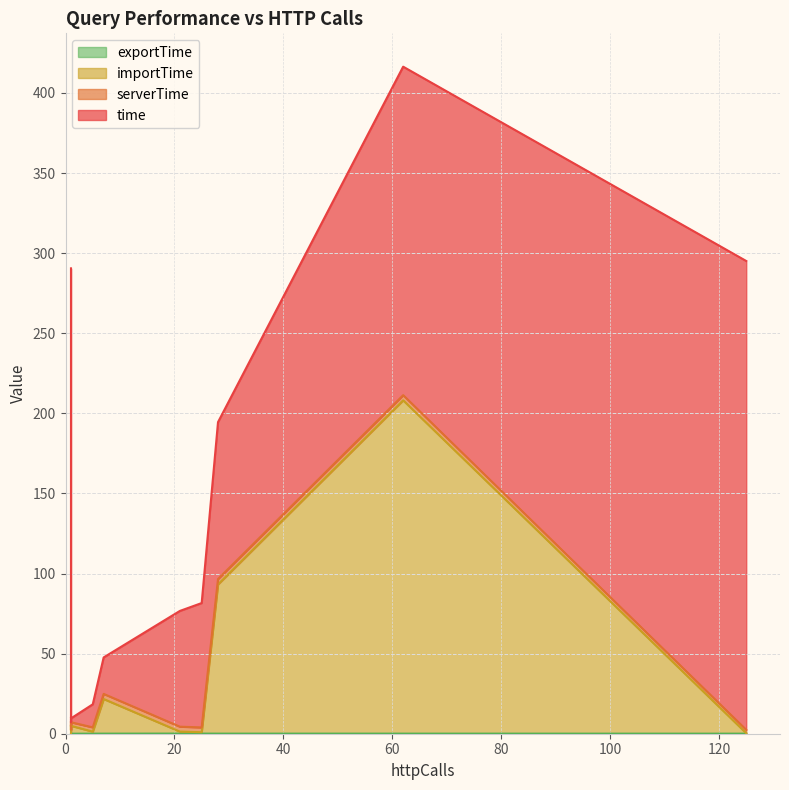

How many categories are shown in the chart?

15